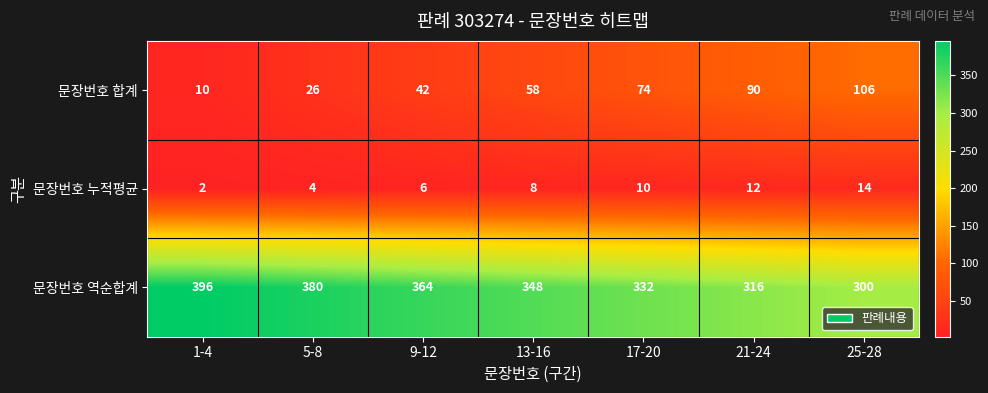

At how many categories does at least one series exceed 274?

7